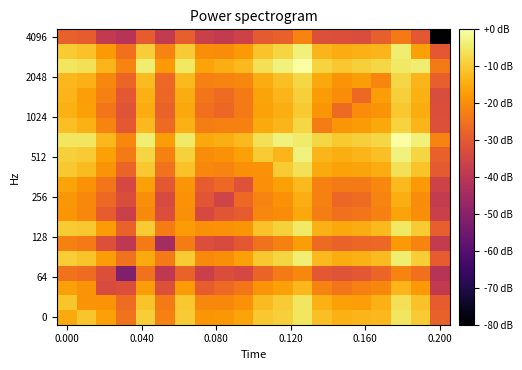

Which series has the largest range (max minus min)?

4096